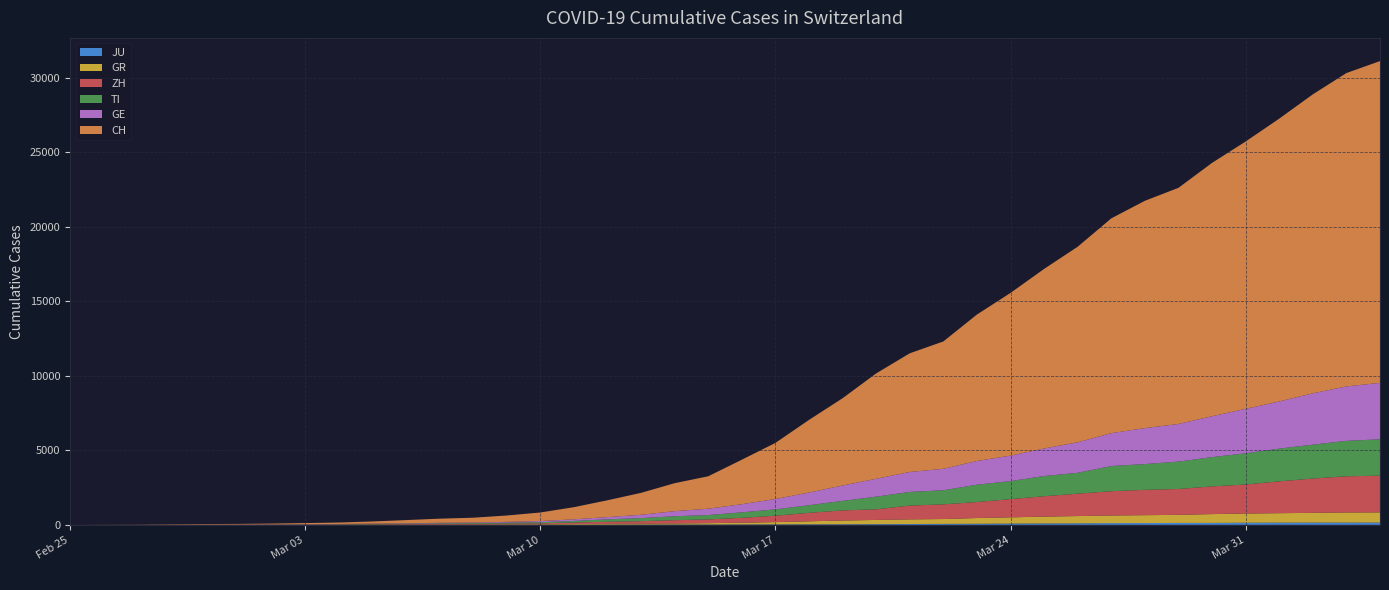

Reading left to right, extract all data points from this chart.

CH: 2020-02-25=0	2020-02-26=4	2020-02-27=8	2020-02-28=19	2020-02-29=29	2020-03-01=35	2020-03-02=49	2020-03-03=69	2020-03-04=96	2020-03-05=140	2020-03-06=214	2020-03-07=276	2020-03-08=323	2020-03-09=424	2020-03-10=575	2020-03-11=814	2020-03-12=1129	2020-03-13=1470	2020-03-14=1877	2020-03-15=2176	2020-03-16=2983	2020-03-17=3763	2020-03-18=4870	2020-03-19=5854	2020-03-20=7067	2020-03-21=7959	2020-03-22=8542	2020-03-23=9820	2020-03-24=10914	2020-03-25=12043	2020-03-26=13118	2020-03-27=14407	2020-03-28=15244	2020-03-29=15838	2020-03-30=16994	2020-03-31=17931	2020-04-01=18970	2020-04-02=20050	2020-04-03=21018	2020-04-04=21583
GE: 2020-02-25=0	2020-02-26=1	2020-02-27=1	2020-02-28=4	2020-02-29=8	2020-03-01=9	2020-03-02=10	2020-03-03=13	2020-03-04=14	2020-03-05=17	2020-03-06=25	2020-03-07=38	2020-03-08=40	2020-03-09=55	2020-03-10=75	2020-03-11=108	2020-03-12=149	2020-03-13=222	2020-03-14=341	2020-03-15=424	2020-03-16=546	2020-03-17=695	2020-03-18=850	2020-03-19=1031	2020-03-20=1200	2020-03-21=1338	2020-03-22=1440	2020-03-23=1592	2020-03-24=1709	2020-03-25=1848	2020-03-26=2046	2020-03-27=2205	2020-03-28=2413	2020-03-29=2525	2020-03-30=2742	2020-03-31=2983	2020-04-01=3162	2020-04-02=3446	2020-04-03=3650	2020-04-04=3783
TI: 2020-02-25=0	2020-02-26=1	2020-02-27=1	2020-02-28=1	2020-02-29=2	2020-03-01=2	2020-03-02=4	2020-03-03=8	2020-03-04=13	2020-03-05=25	2020-03-06=28	2020-03-07=41	2020-03-08=49	2020-03-09=61	2020-03-10=75	2020-03-11=108	2020-03-12=163	2020-03-13=206	2020-03-14=265	2020-03-15=293	2020-03-16=368	2020-03-17=426	2020-03-18=511	2020-03-19=638	2020-03-20=849	2020-03-21=916	2020-03-22=945	2020-03-23=1162	2020-03-24=1209	2020-03-25=1354	2020-03-26=1401	2020-03-27=1688	2020-03-28=1727	2020-03-29=1837	2020-03-30=1962	2020-03-31=2091	2020-04-01=2195	2020-04-02=2271	2020-04-03=2377	2020-04-04=2442
ZH: 2020-02-25=0	2020-02-26=0	2020-02-27=2	2020-02-28=2	2020-02-29=6	2020-03-01=7	2020-03-02=10	2020-03-03=13	2020-03-04=15	2020-03-05=23	2020-03-06=29	2020-03-07=34	2020-03-08=40	2020-03-09=49	2020-03-10=62	2020-03-11=101	2020-03-12=140	2020-03-13=163	2020-03-14=218	2020-03-15=250	2020-03-16=326	2020-03-17=429	2020-03-18=568	2020-03-19=679	2020-03-20=711	2020-03-21=925	2020-03-22=984	2020-03-23=1073	2020-03-24=1221	2020-03-25=1368	2020-03-26=1500	2020-03-27=1627	2020-03-28=1701	2020-03-29=1733	2020-03-30=1859	2020-03-31=1947	2020-04-01=2136	2020-04-02=2300	2020-04-03=2428	2020-04-04=2461
GR: 2020-02-25=0	2020-02-26=2	2020-02-27=2	2020-02-28=6	2020-02-29=6	2020-03-01=6	2020-03-02=9	2020-03-03=10	2020-03-04=13	2020-03-05=15	2020-03-06=16	2020-03-07=18	2020-03-08=19	2020-03-09=28	2020-03-10=32	2020-03-11=44	2020-03-12=53	2020-03-13=65	2020-03-14=73	2020-03-15=93	2020-03-16=118	2020-03-17=152	2020-03-18=204	2020-03-19=252	2020-03-20=283	2020-03-21=311	2020-03-22=327	2020-03-23=386	2020-03-24=419	2020-03-25=458	2020-03-26=487	2020-03-27=513	2020-03-28=527	2020-03-29=542	2020-03-30=591	2020-03-31=617	2020-04-01=635	2020-04-02=655	2020-04-03=678	2020-04-04=680
JU: 2020-02-25=0	2020-02-26=0	2020-02-27=1	2020-02-28=1	2020-02-29=1	2020-03-01=1	2020-03-02=1	2020-03-03=2	2020-03-04=2	2020-03-05=4	2020-03-06=4	2020-03-07=5	2020-03-08=5	2020-03-09=7	2020-03-10=7	2020-03-11=7	2020-03-12=12	2020-03-13=17	2020-03-14=18	2020-03-15=19	2020-03-16=25	2020-03-17=29	2020-03-18=32	2020-03-19=36	2020-03-20=44	2020-03-21=54	2020-03-22=61	2020-03-23=69	2020-03-24=82	2020-03-25=92	2020-03-26=100	2020-03-27=114	2020-03-28=119	2020-03-29=127	2020-03-30=128	2020-03-31=140	2020-04-01=145	2020-04-02=149	2020-04-03=149	2020-04-04=154